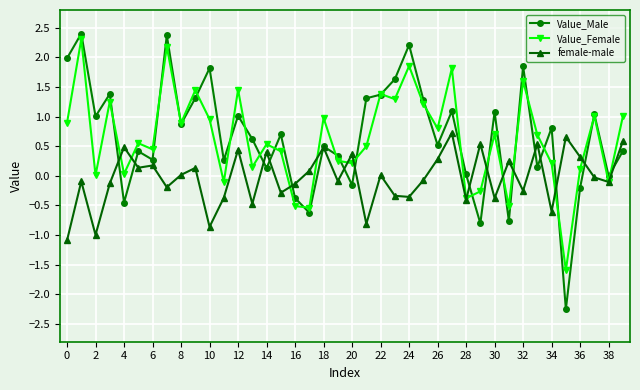

True or false: Value_Female has more than 1 interior local peaks.

True